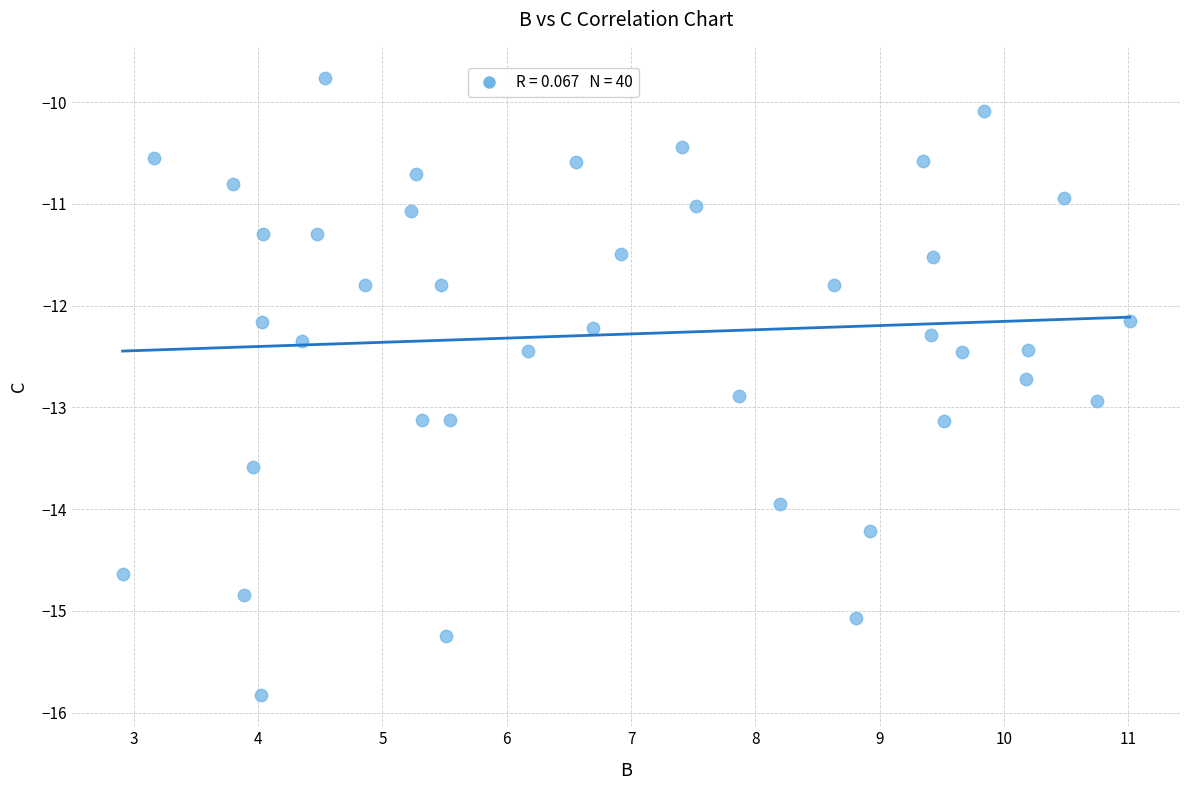

What is the range of Y values (max minus min)?

6.1